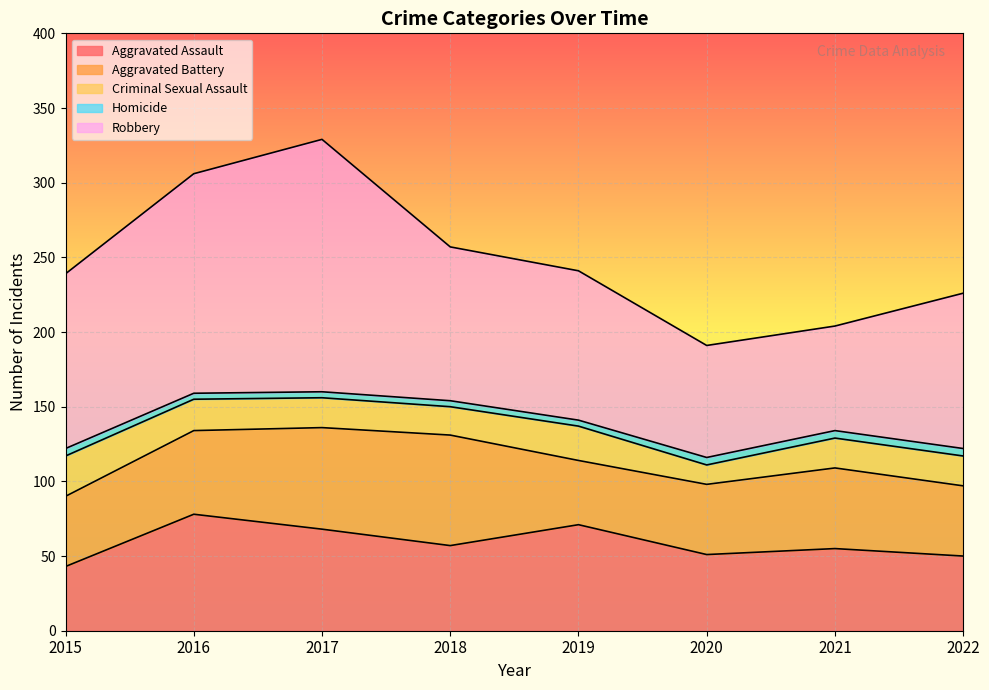

What is the average value of the Aggravated Battery series?

54